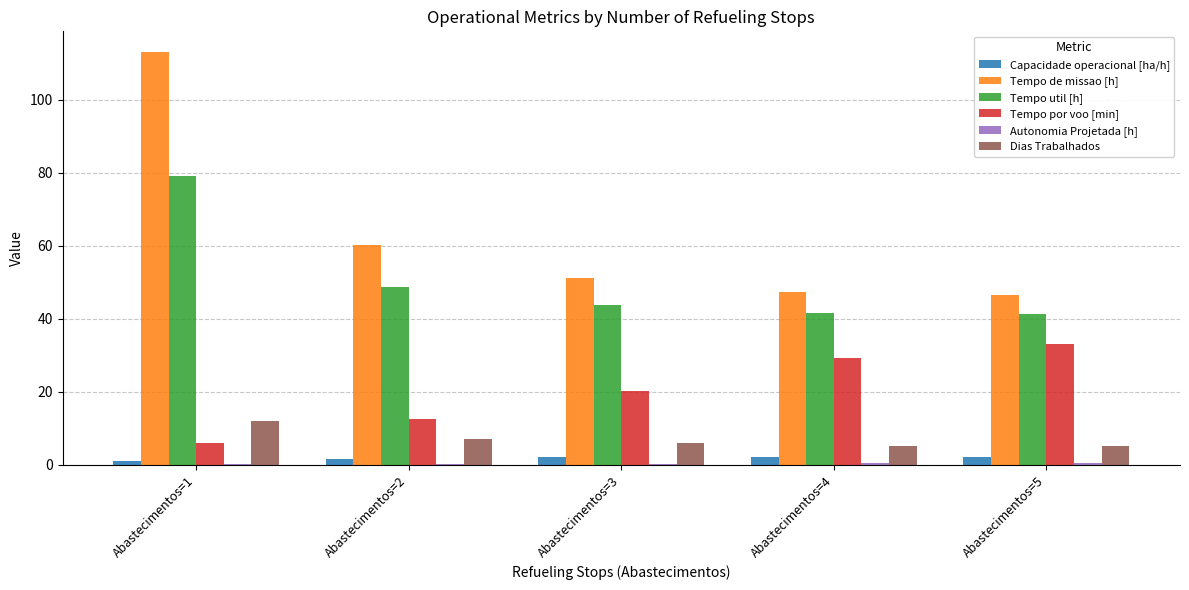

Which series has the largest total across all categories?

Tempo de missao [h]